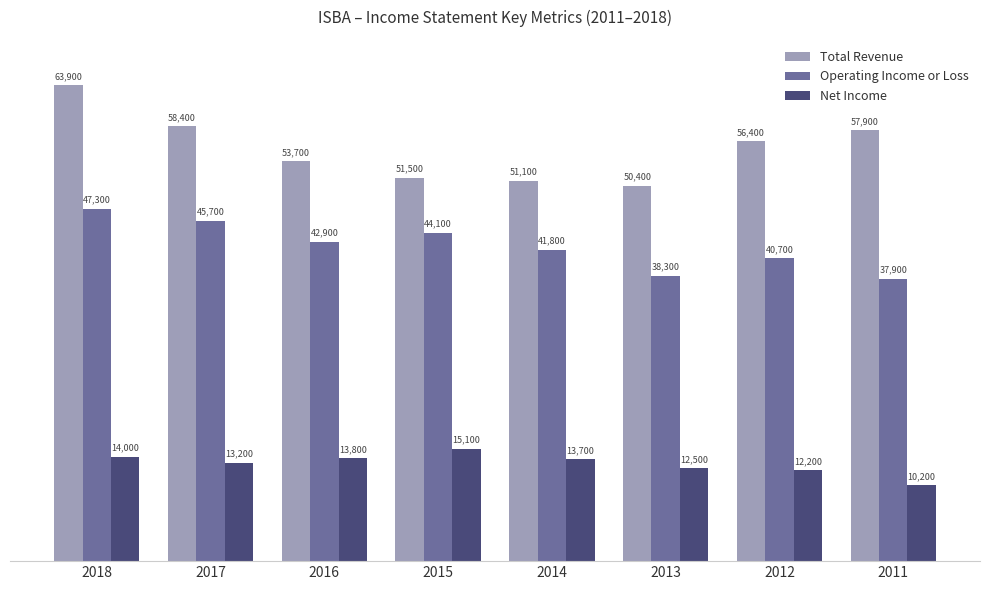

Which series changed the most between 2013 and 2011?

Total Revenue